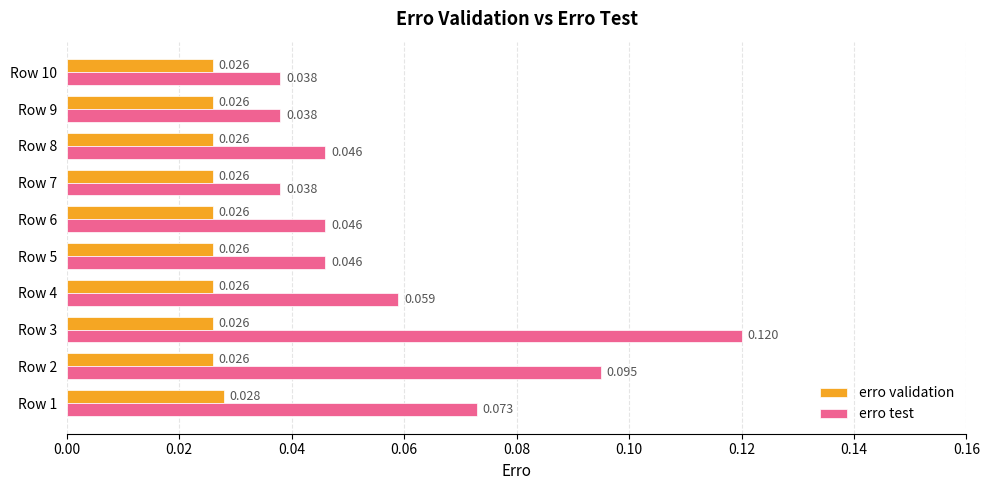

How many distinct data groups are displayed?

2